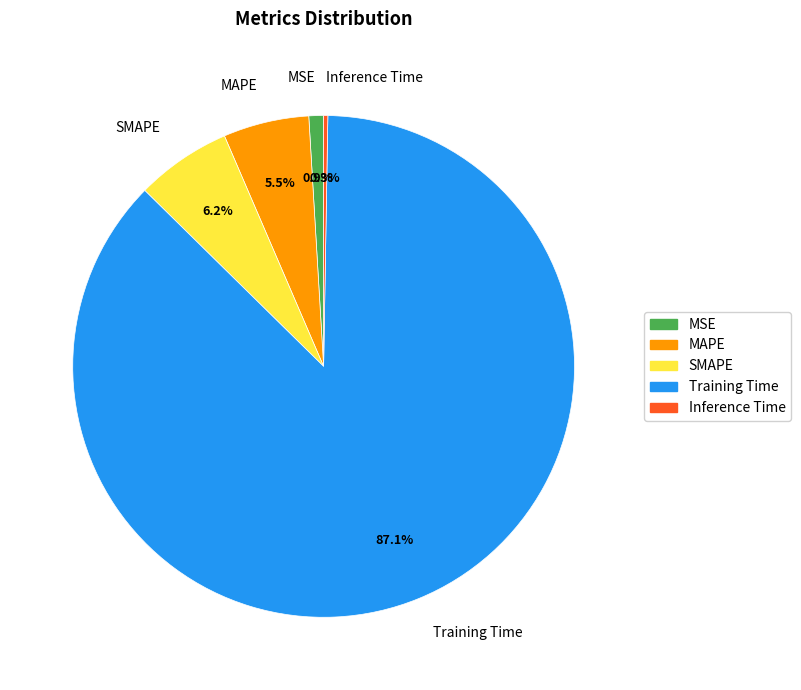

Does Training Time account for over 50% of the chart?

Yes